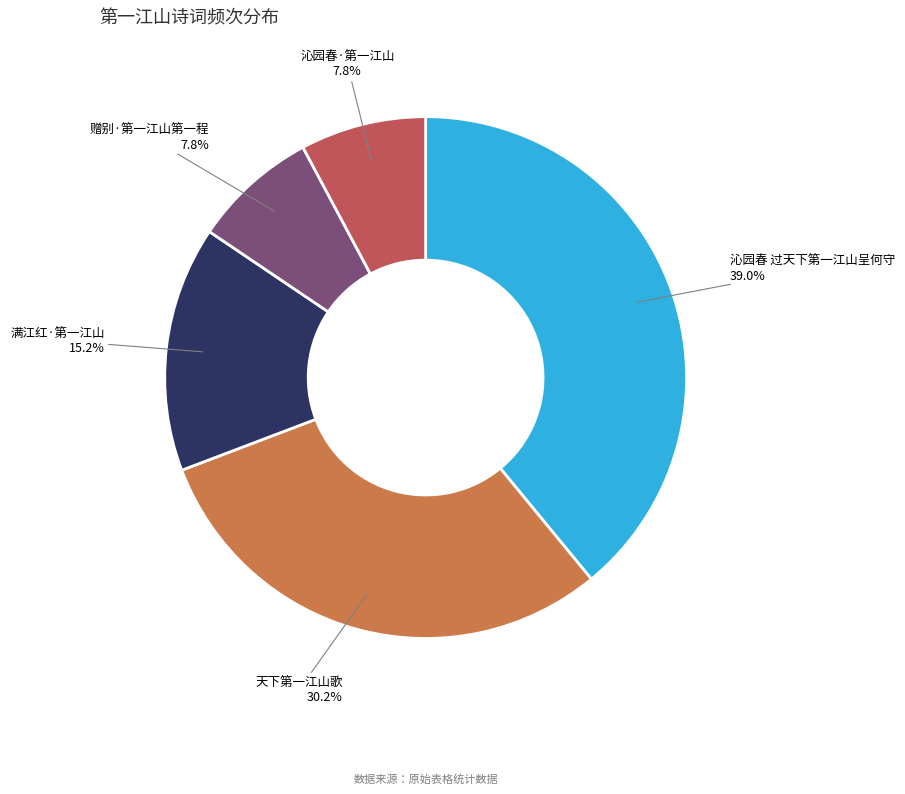

Which slice is the largest?

沁园春 过天下第一江山呈何守